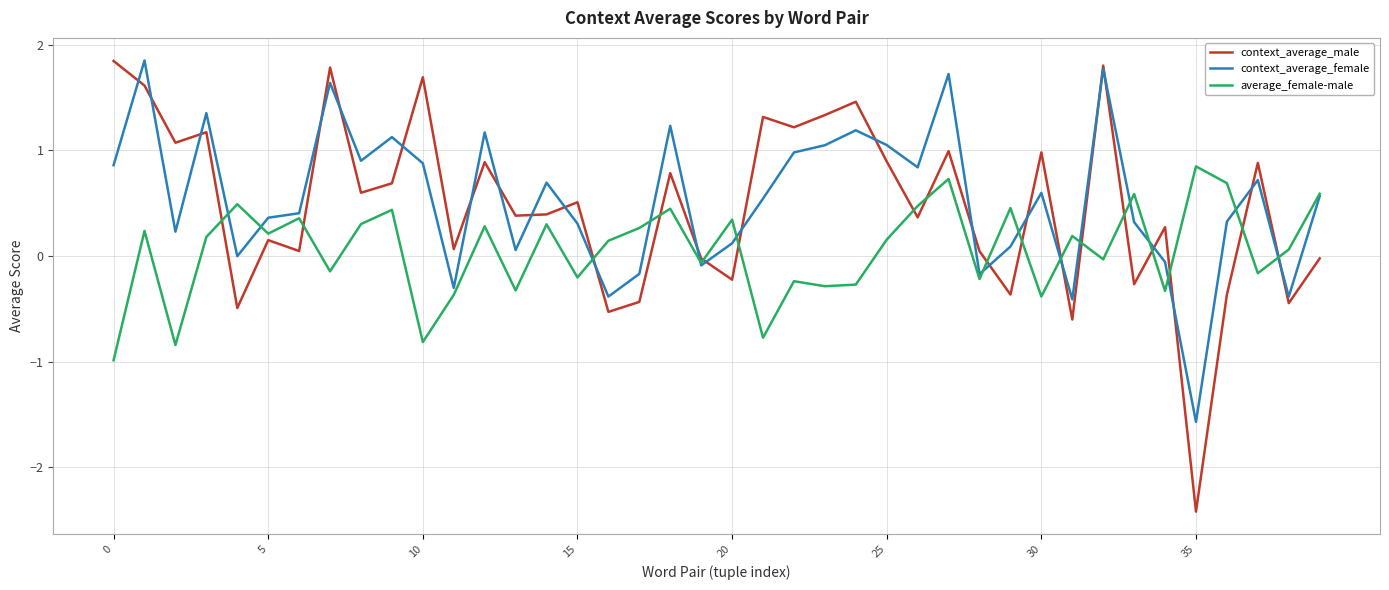

Which series has the widest spread of values?

context_average_male